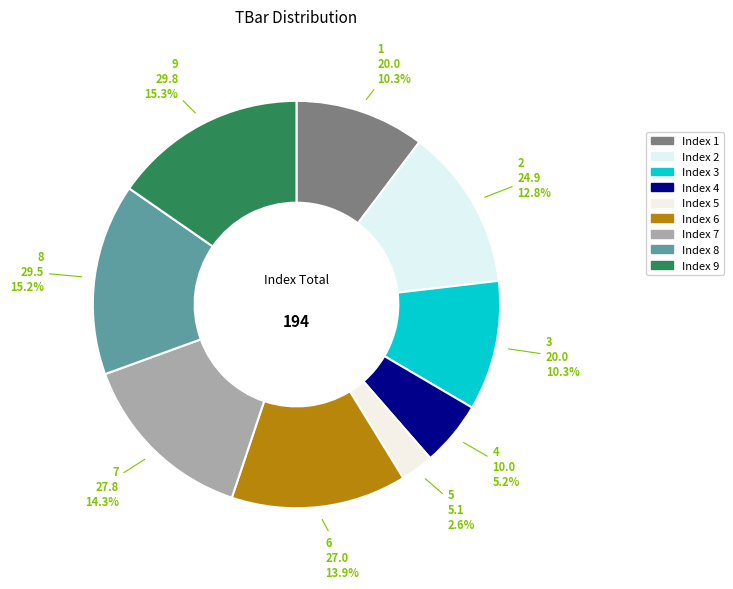

To the nearest percent, what is the combined percentage of 7 and 9?

30%